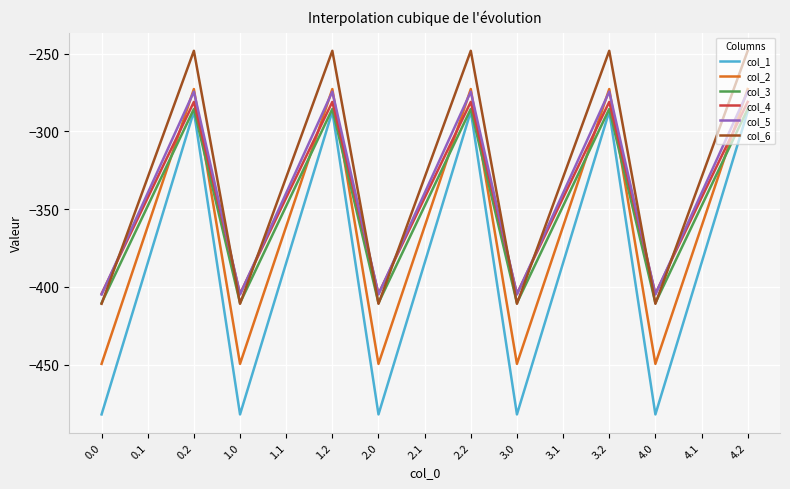

What is the difference between the highest and lowest values at 3.0?

77.6